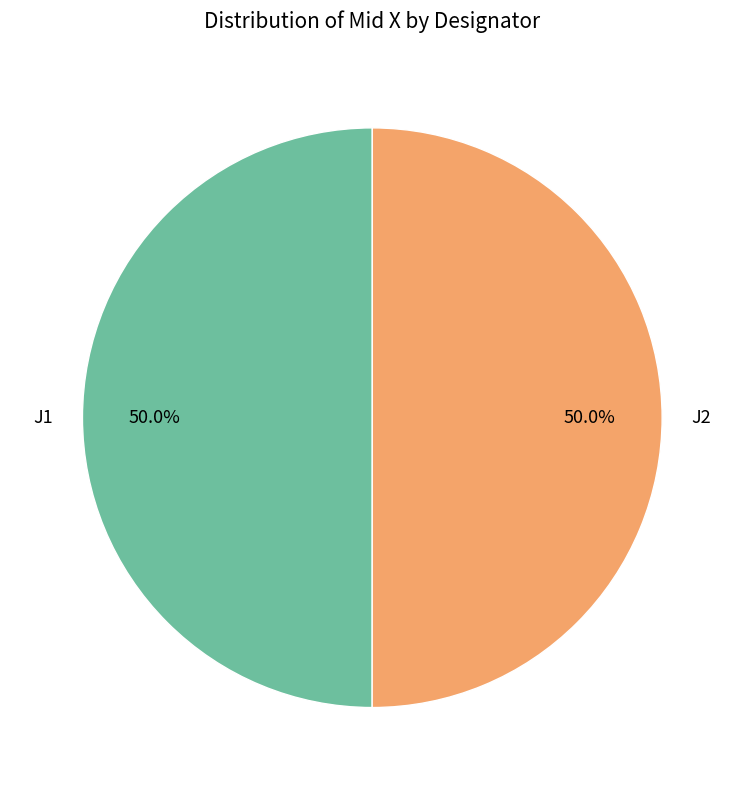

Approximately how many times larger is the value at J2 compared to J1?

1.0